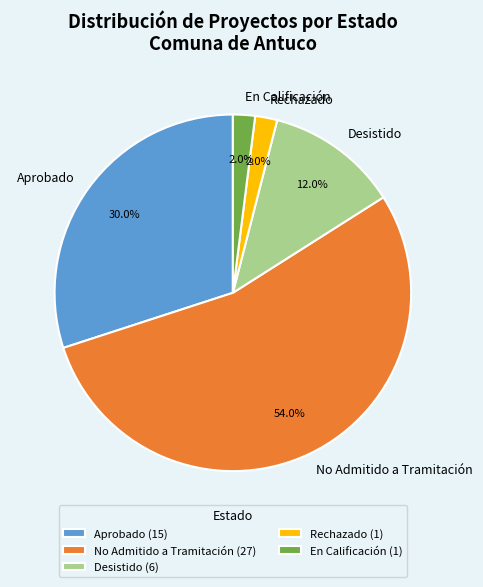

Is the sum of Aprobado and No Admitido a Tramitación greater than half?

Yes